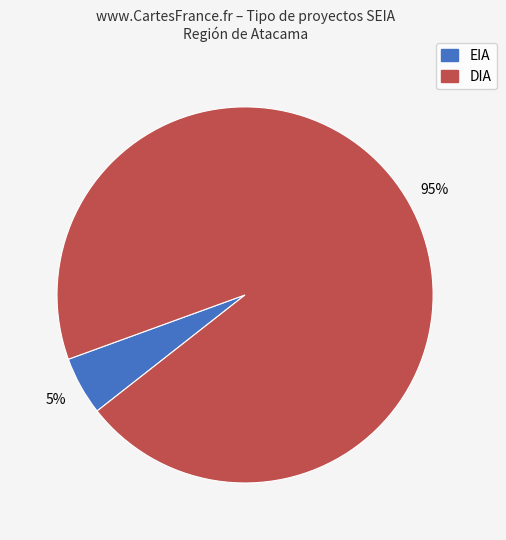

Rank the categories by value from highest to lowest.

DIA, EIA